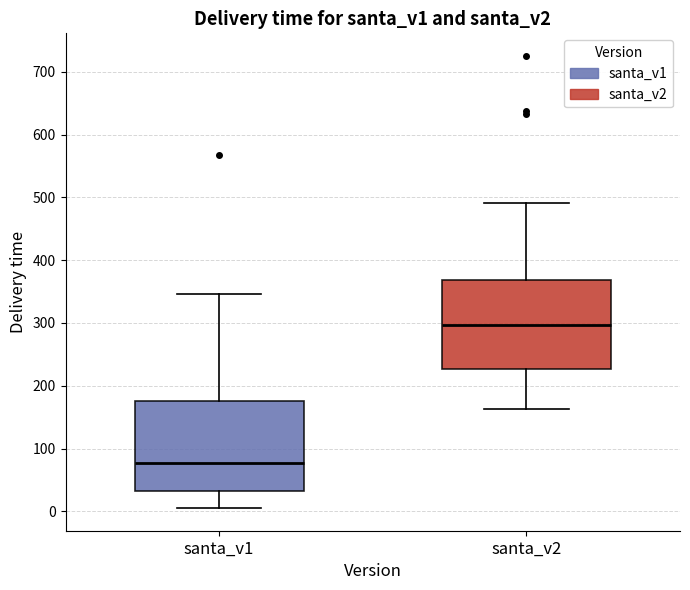

Reading left to right, read every box against the y-axis: the position of its median line, the range the box covers, and the ends of its whiskers. The values are not printed on the chart, so give them approximately, as read against the axis.

santa_v1: median 80, box 30 to 180, whiskers 10 to 350
santa_v2: median 300, box 230 to 370, whiskers 160 to 490